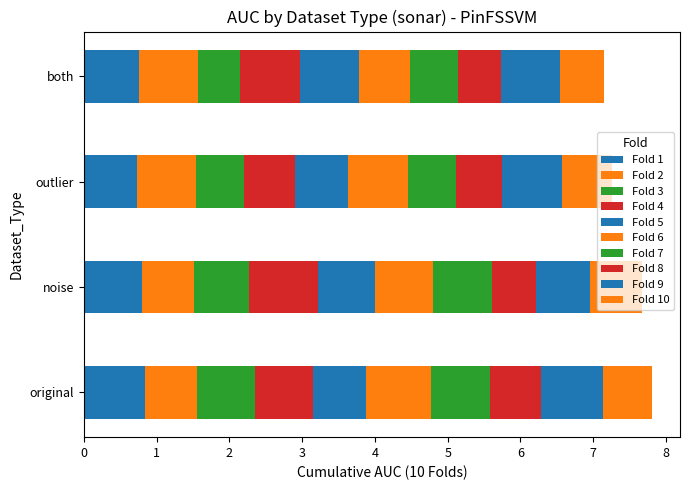

How many data points does each series have?

4